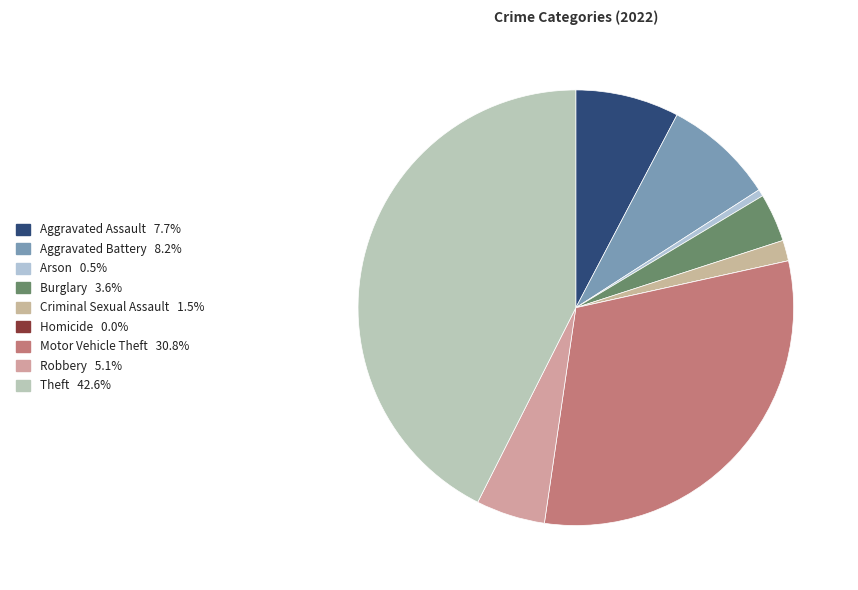

Is it true that Aggravated Assault is 1% of the pie?

False